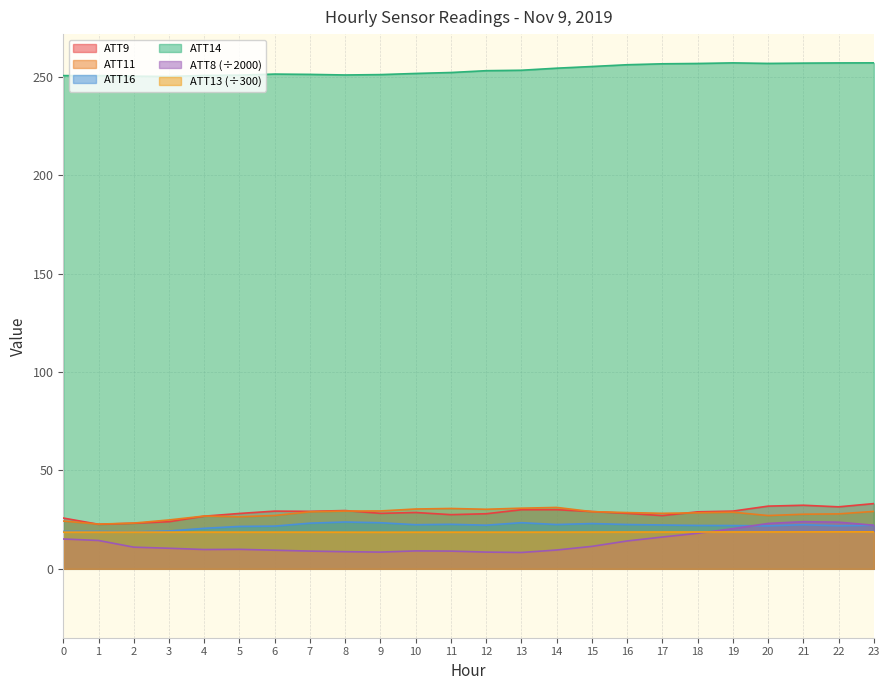

Rank the series at 16 from highest to lowest value.

ATT14, ATT11, ATT9, ATT16, ATT13, ATT8